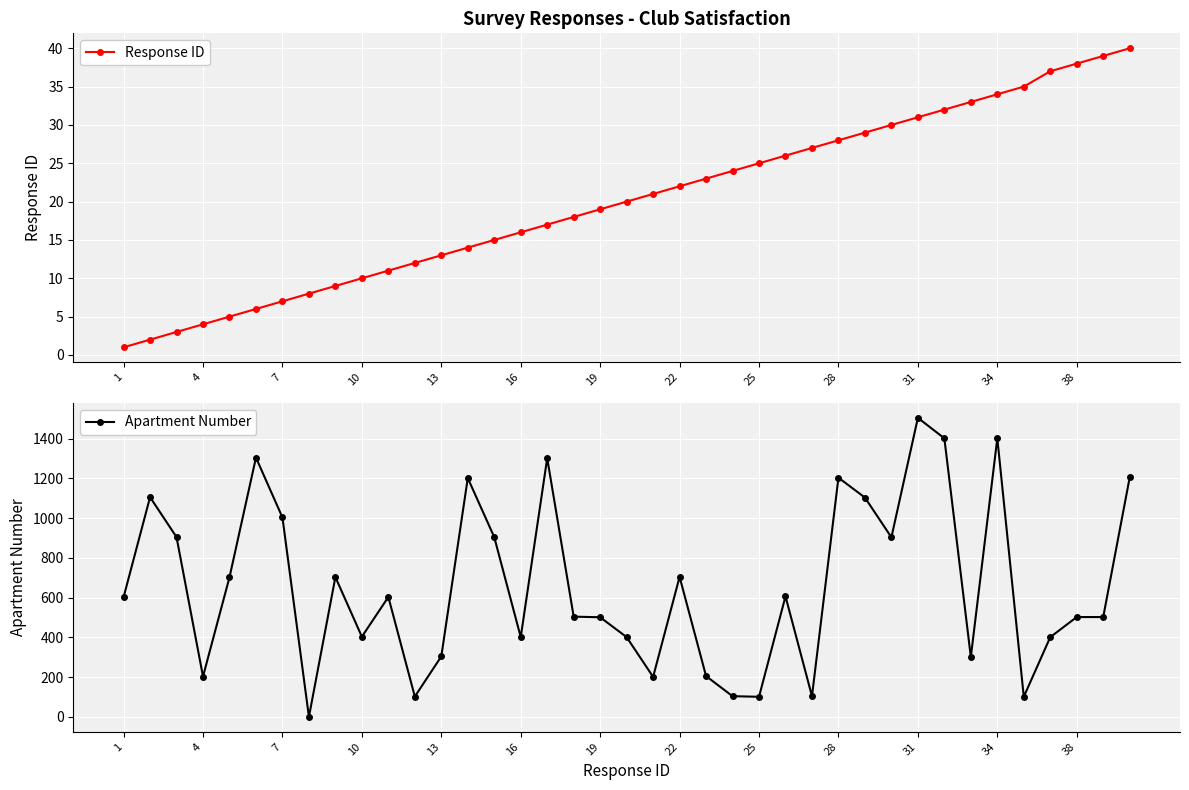

Which has a higher value, 23 or 1?

23